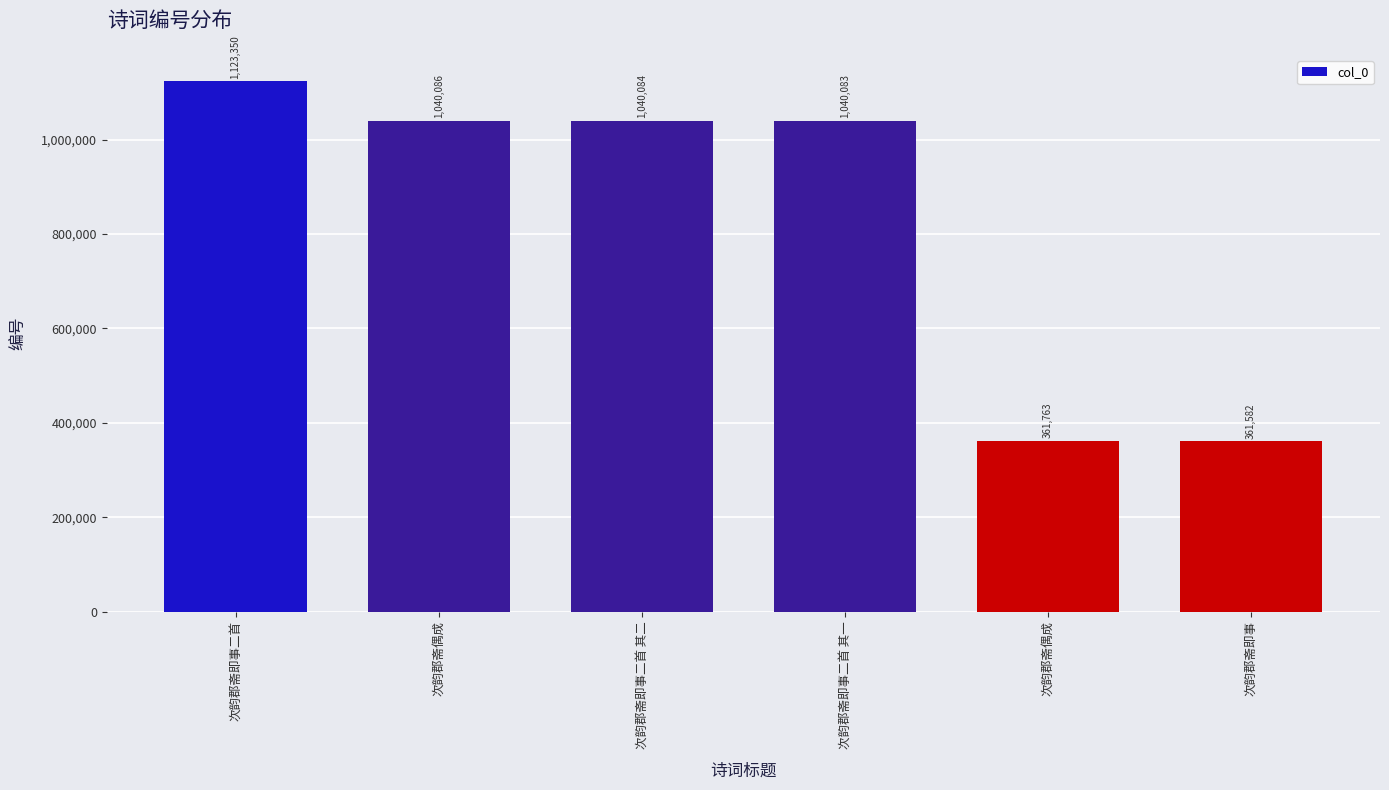

What is the ratio of the value at 次韵郡斋即事二首 to the value at 次韵郡斋偶成?

1.1